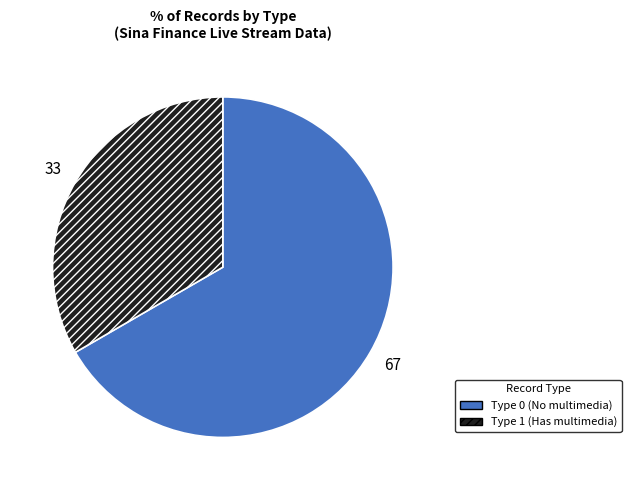

Does Type 0 (No multimedia) account for over 50% of the chart?

Yes